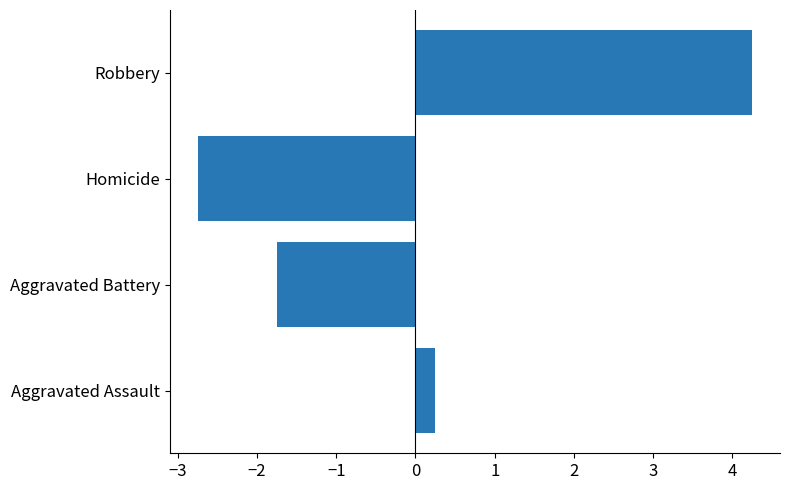

The value at Homicide is -2.8. True or false?

True